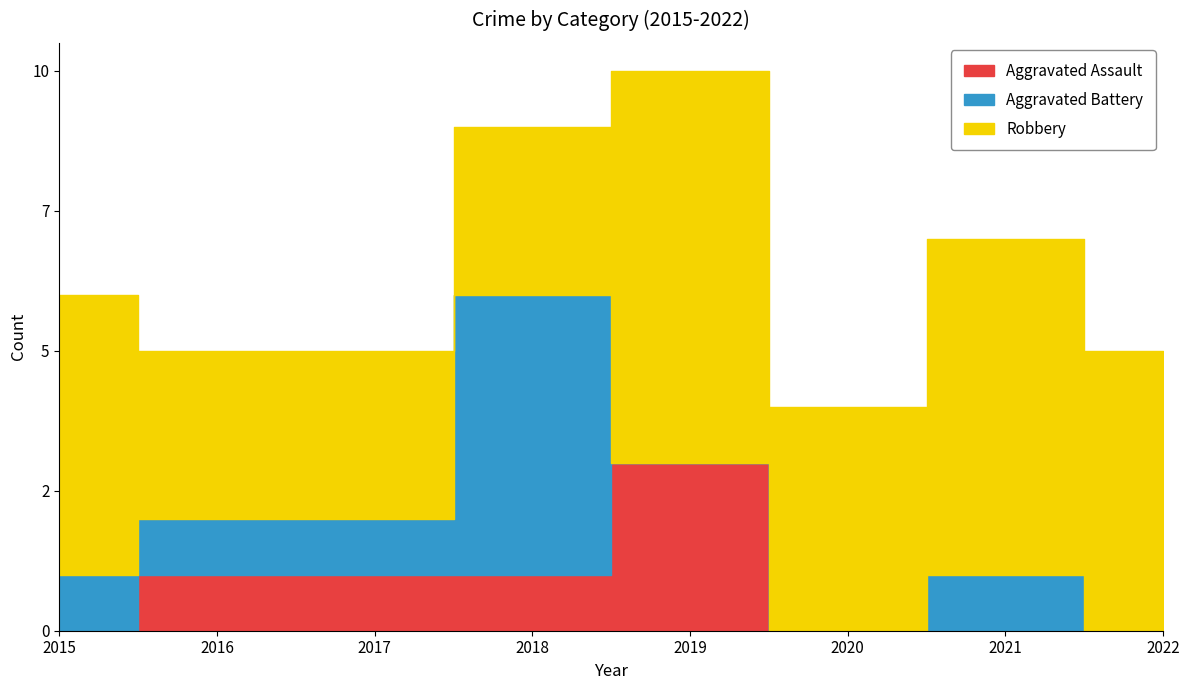

True or false: Robbery has more than 0 points higher than both neighbors.

True